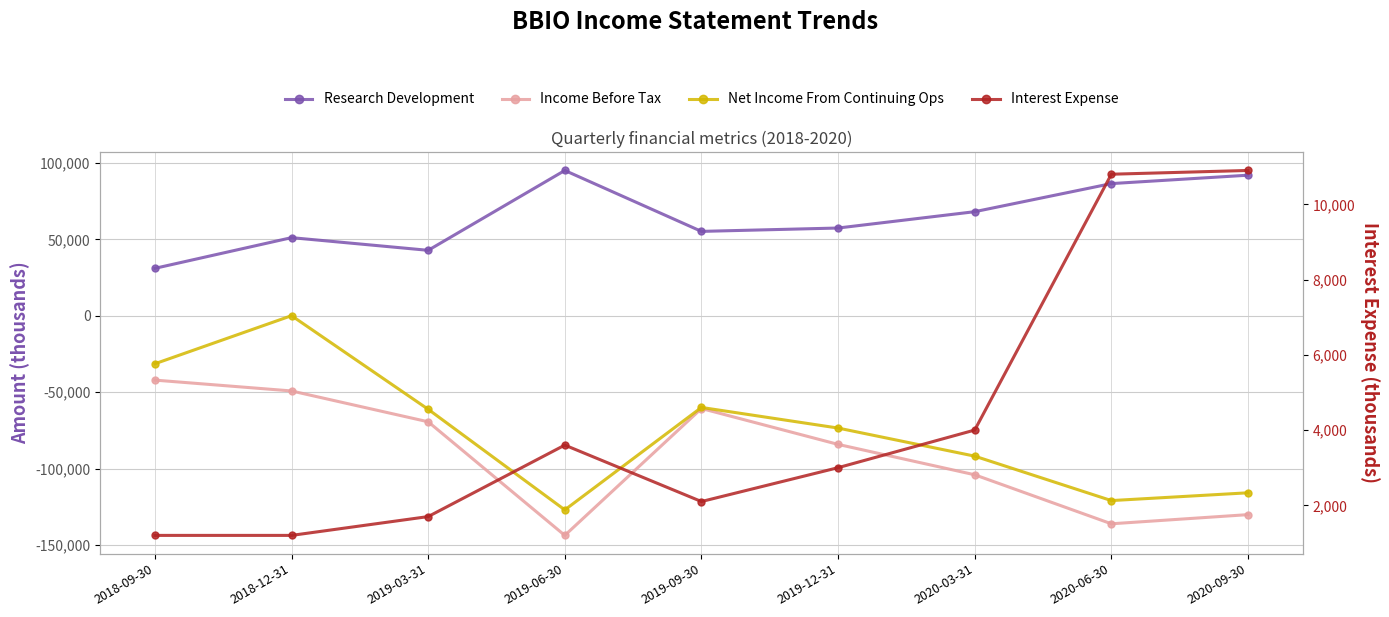

True or false: Income Before Tax and Net Income From Continuing Ops intersect in this chart.

False